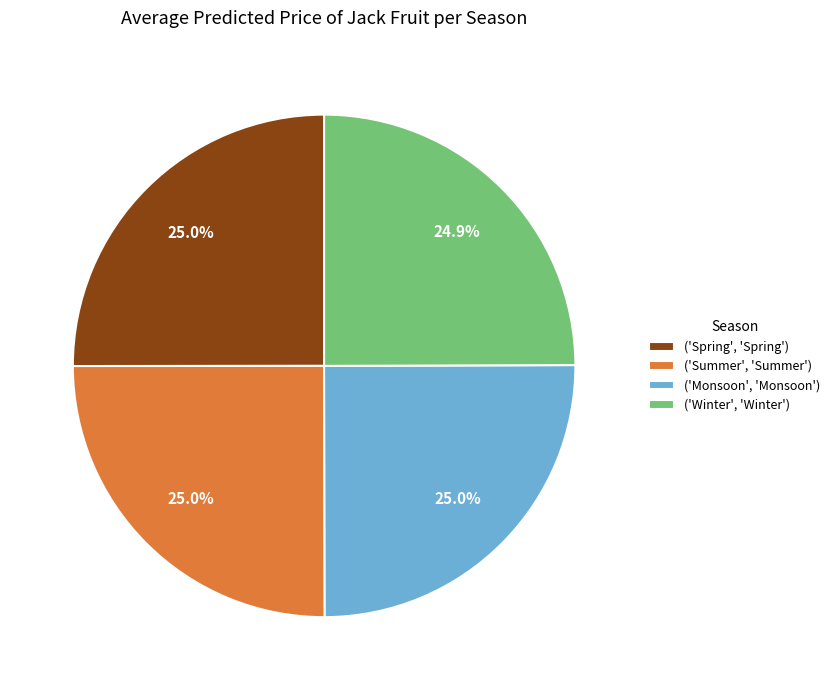

Does any single category account for the majority?

No